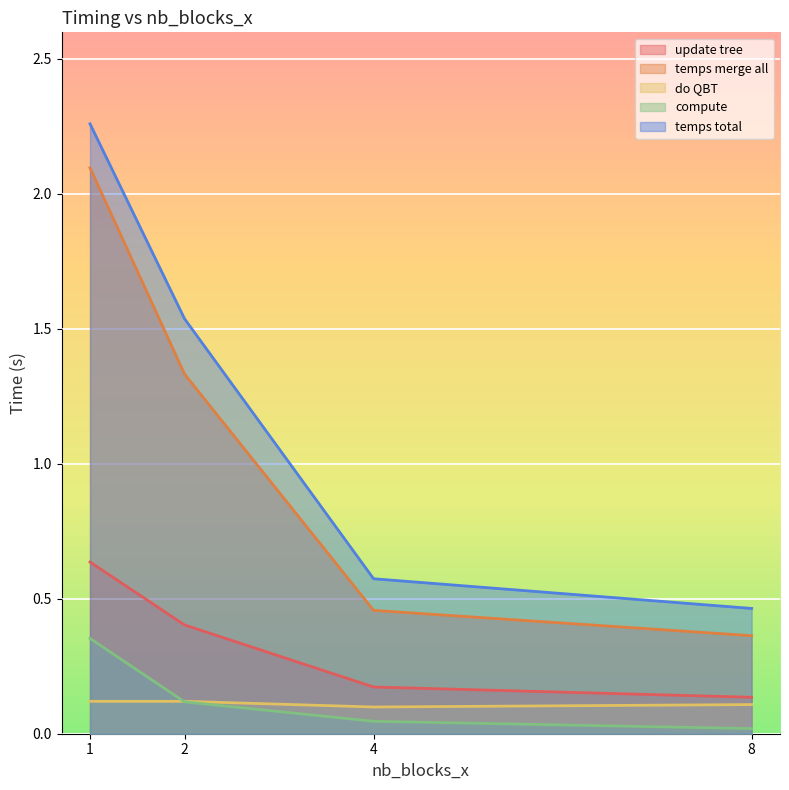

True or false: compute has a value of 0.1 at 2.

True